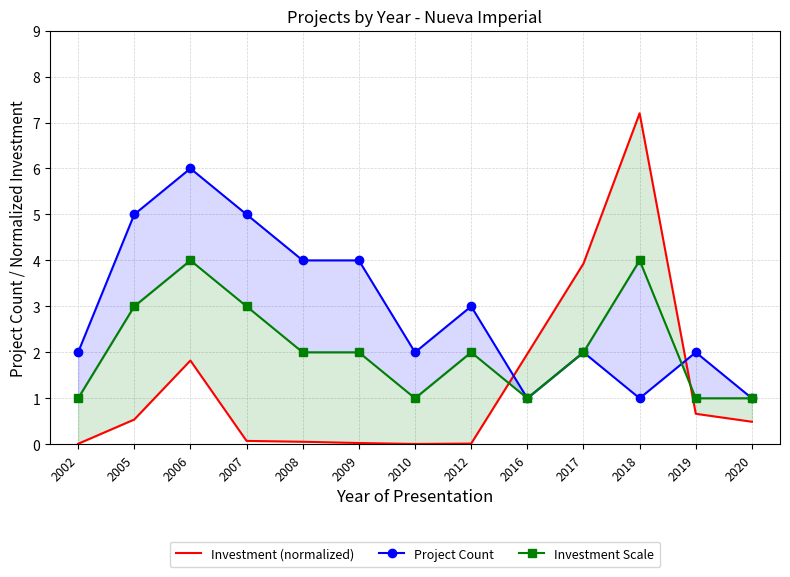

What is the average value of the Investment (normalized) series?

1.3